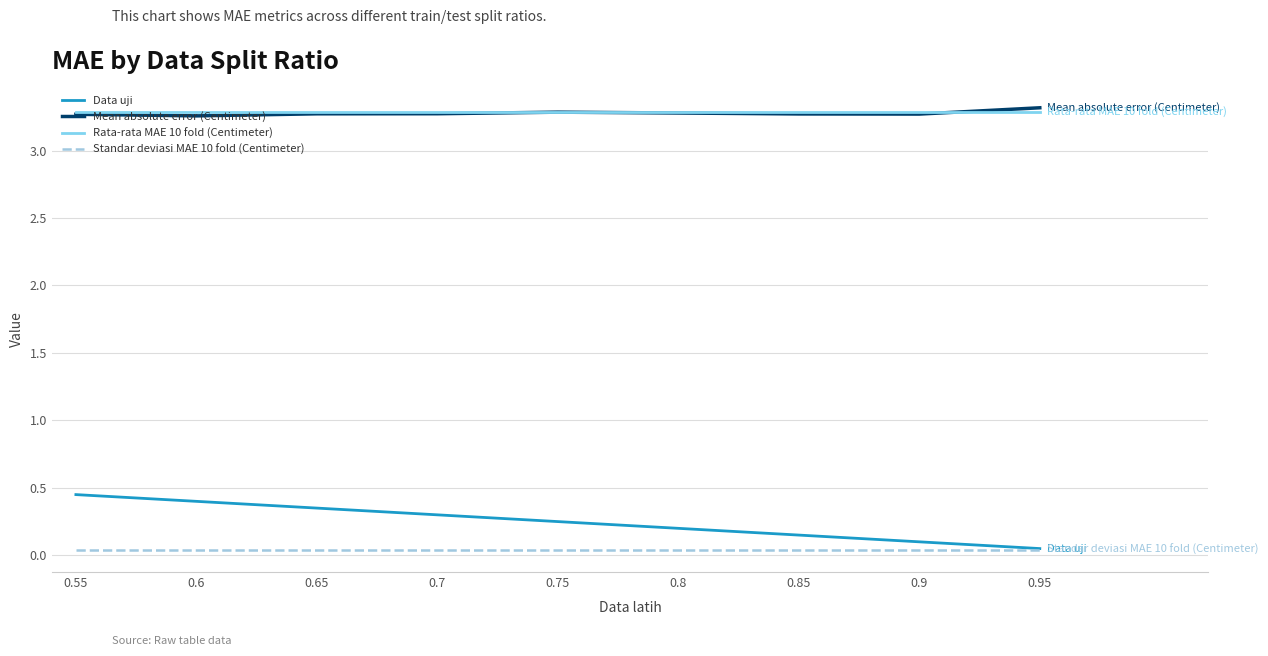

What is the difference between the highest and lowest values at 0.7?

3.2